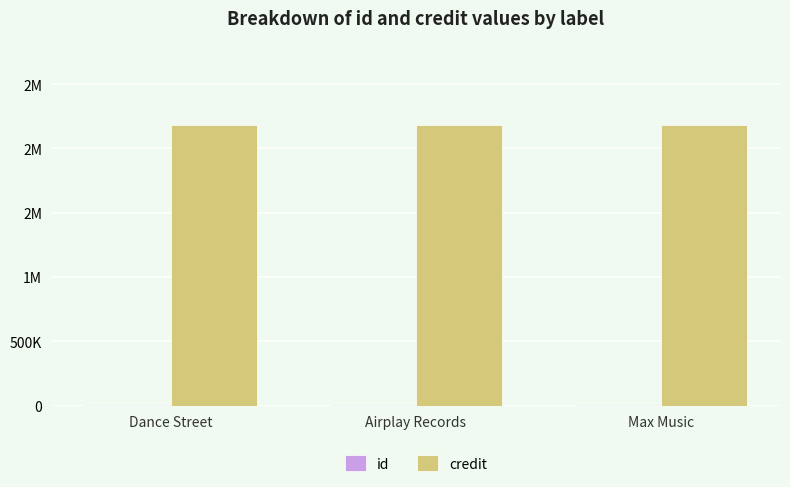

Reading left to right, extract all data points from this chart.

id: Dance Street=1442	Airplay Records=1442	Max Music=1442
credit: Dance Street=2182565	Airplay Records=2182565	Max Music=2182565